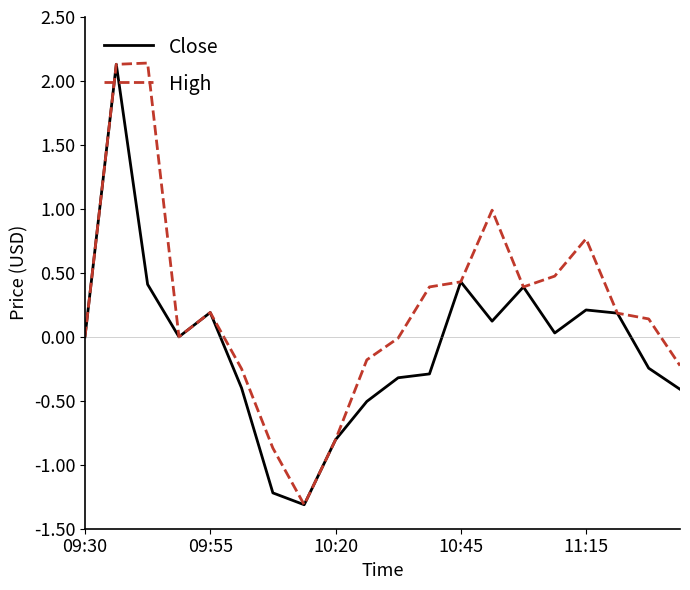

Which series has the largest total across all categories?

High